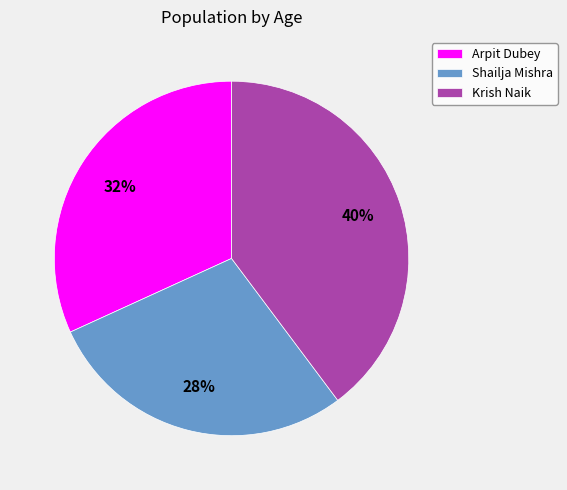

Combined, do Krish Naik and Arpit Dubey account for over 50%?

Yes